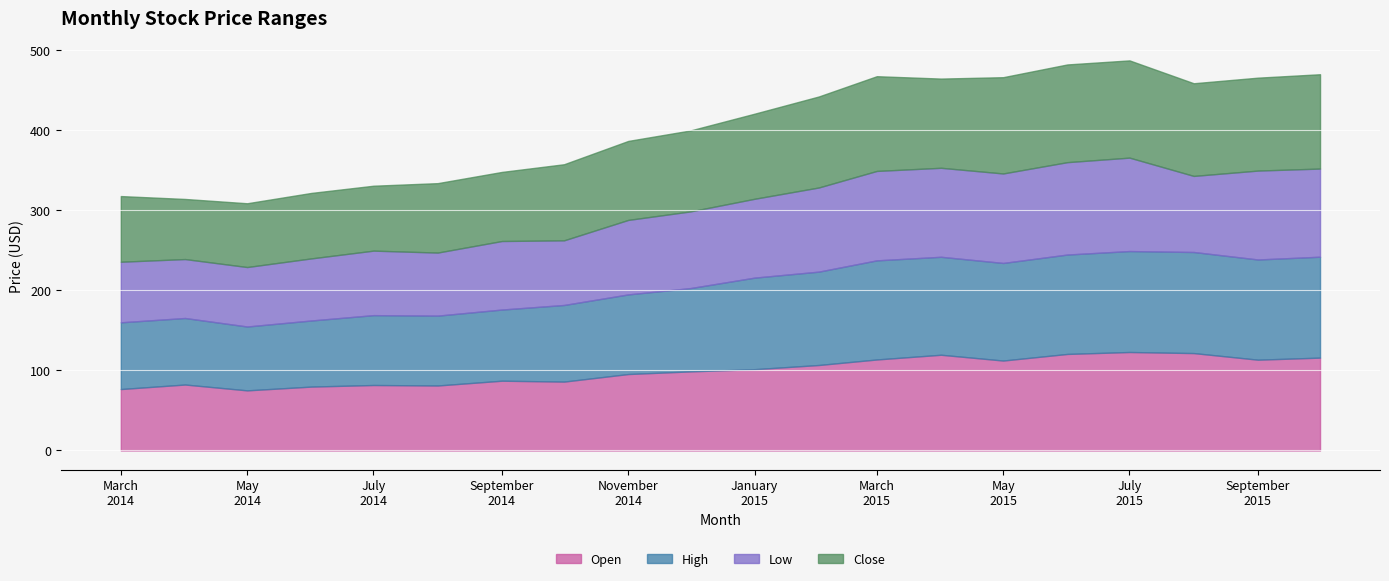

Which series has the largest total across all categories?

High